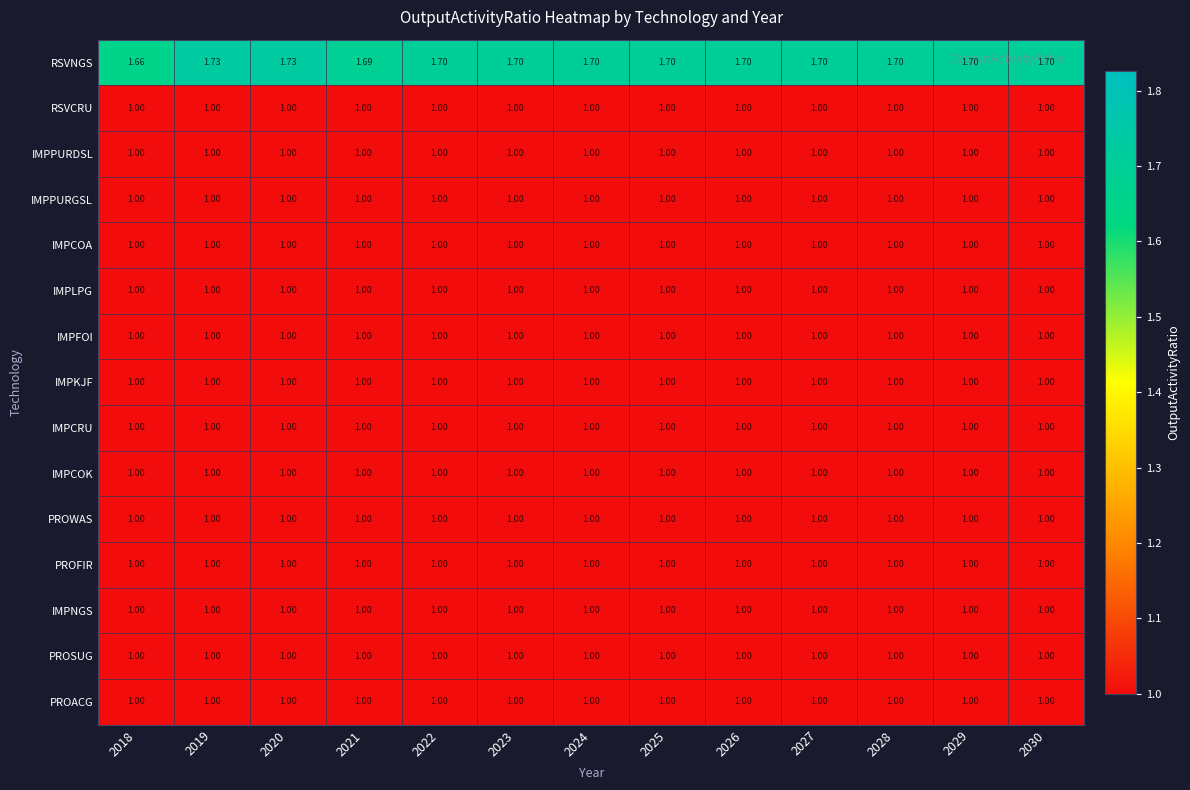

How many data points does each series have?

13